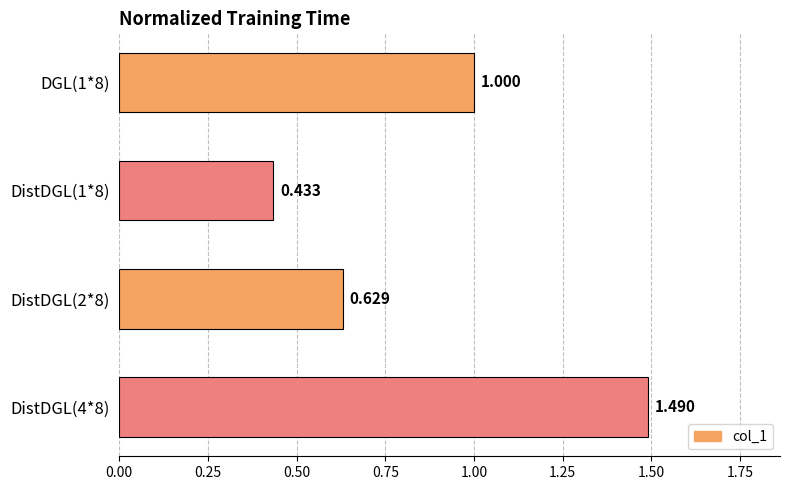

Rank the categories by value from highest to lowest.

DistDGL(4*8), DGL(1*8), DistDGL(2*8), DistDGL(1*8)